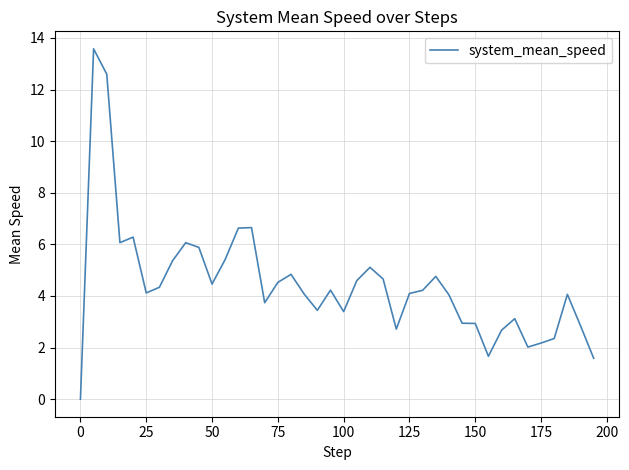

What is the greatest value displayed?

13.6